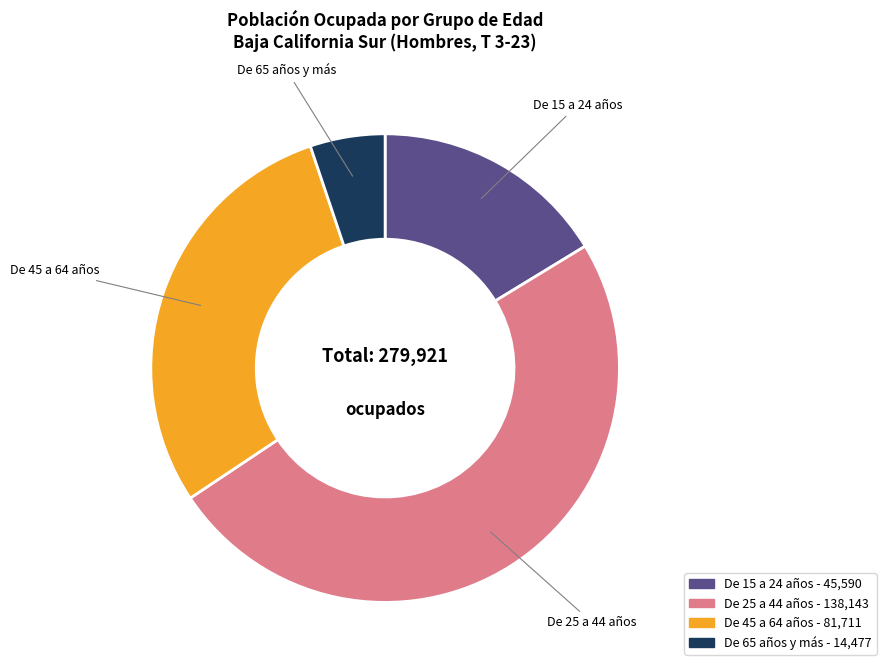

How many segments does this pie chart have?

4